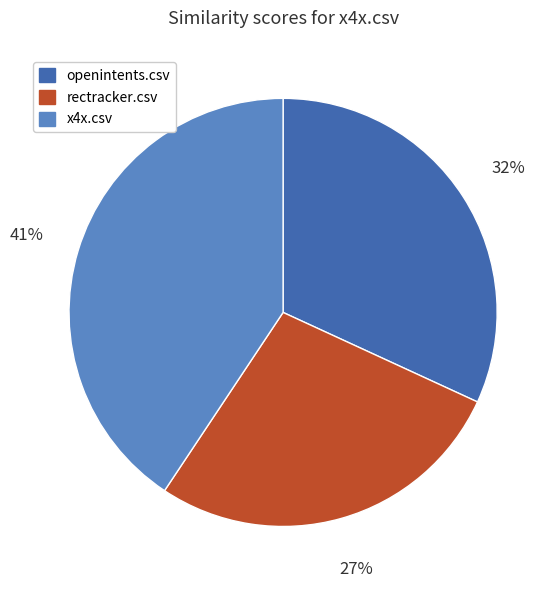

Count the number of slices in the pie.

3